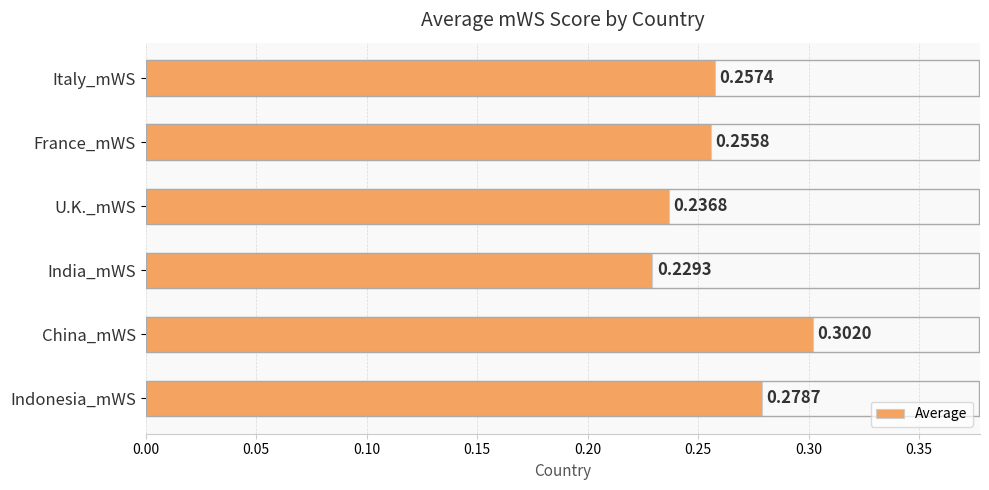

At which category does the chart reach its peak across all series?

China_mWS